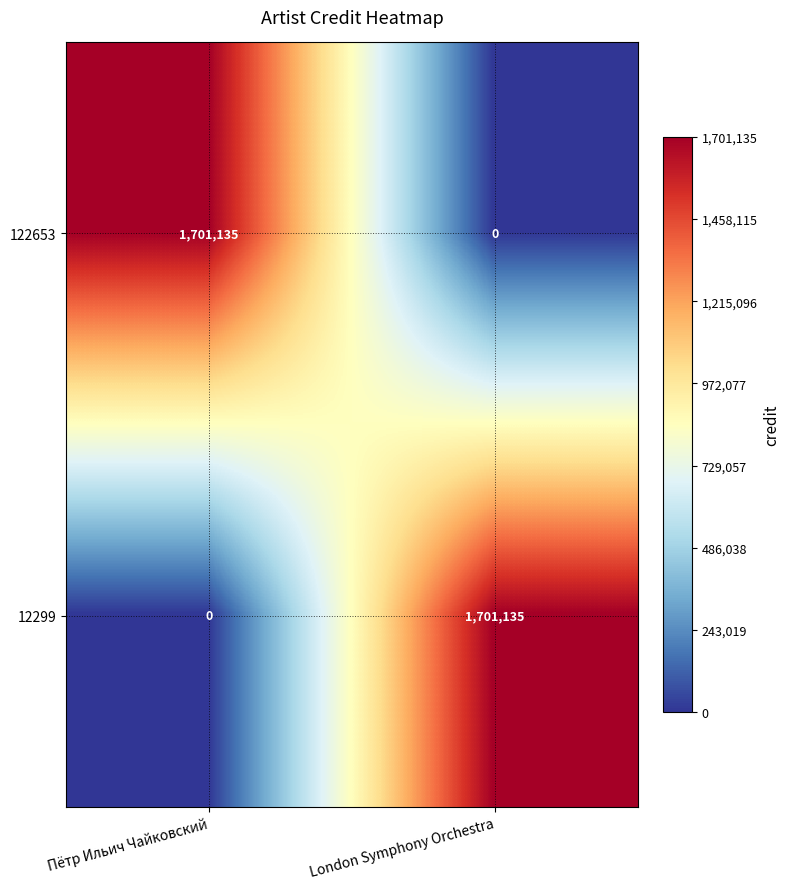

How many distinct data groups are displayed?

2